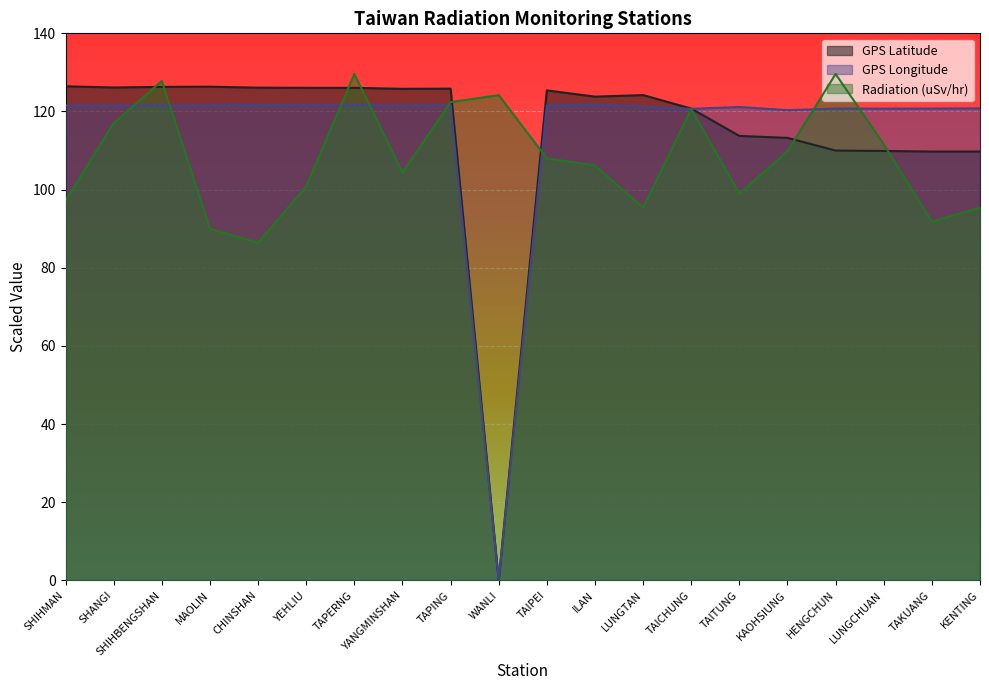

Which category has the lowest value in the GPS Longitude series?

WANLI